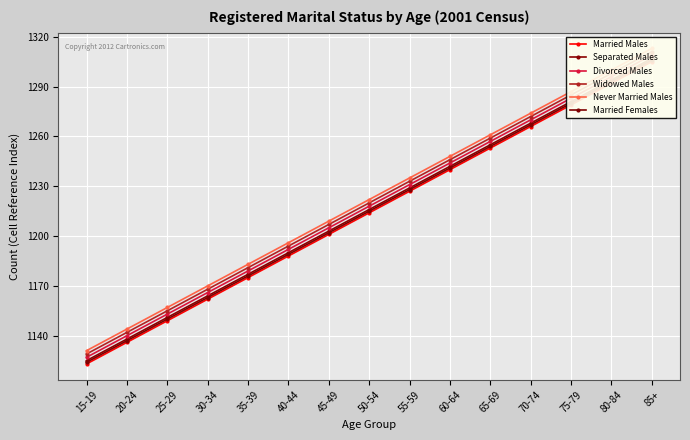

Which series has the largest total across all categories?

Never Married Males